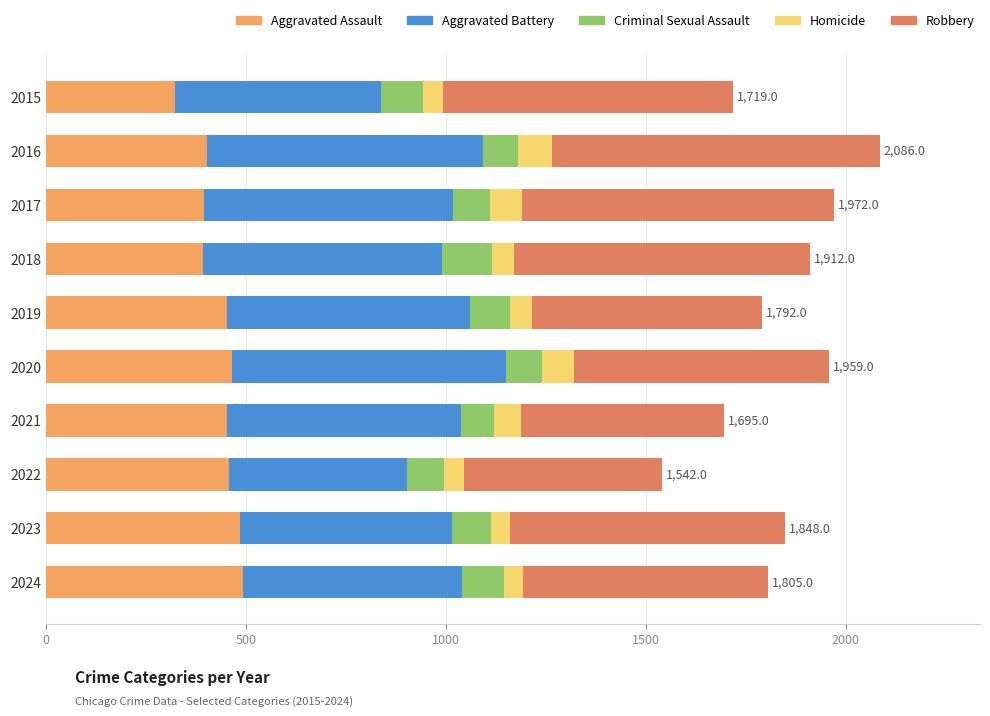

The Aggravated Assault series shows 392 at 2018. True or false?

True